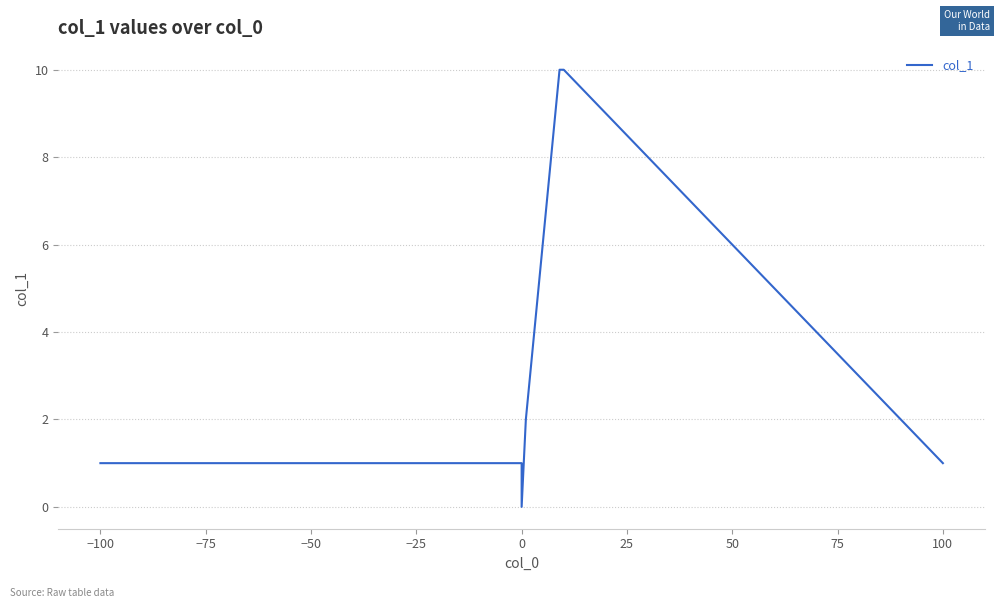

How many points are lower than both their immediate neighbors (excluding endpoints)?

1